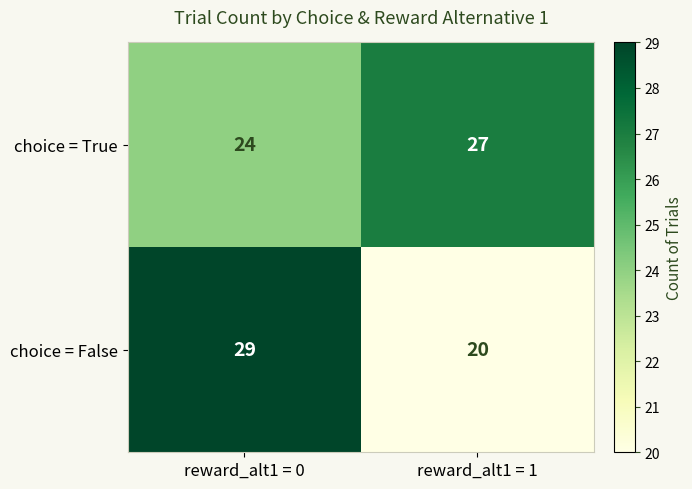

How many categories are shown in the chart?

2